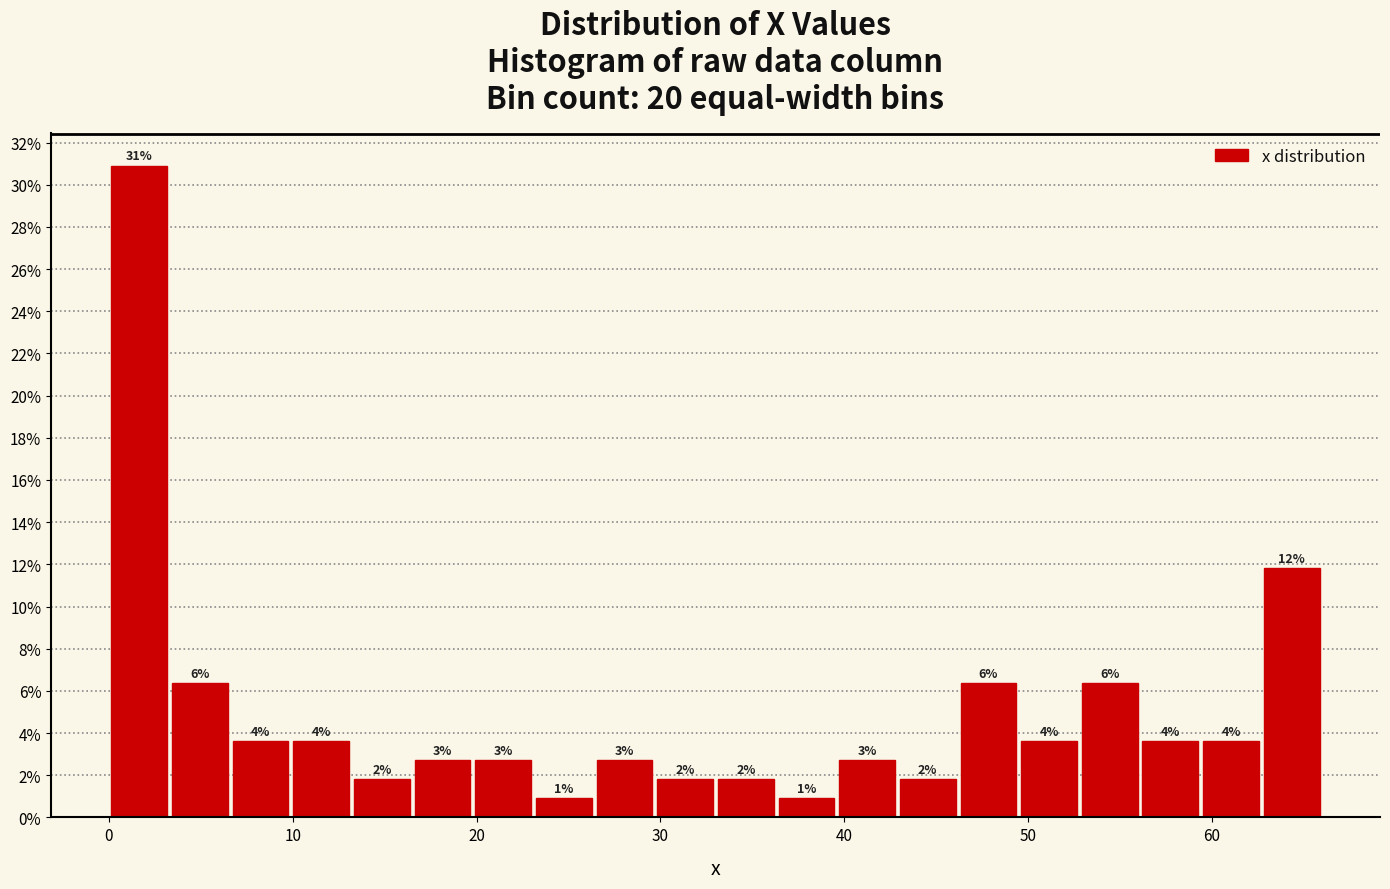

Around what value on the x-axis is the tallest bar? Give the approximate position of its centre, as read against the axis.

2